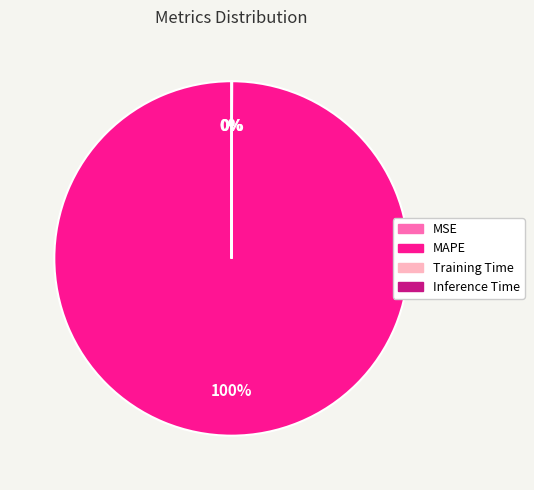

Which category accounts for the majority?

MAPE